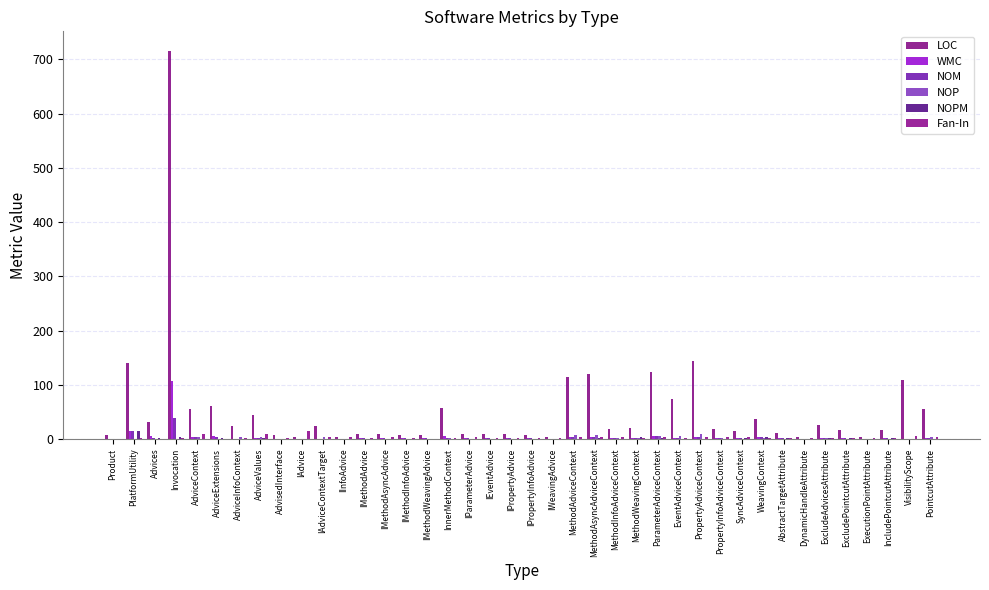

Which has a higher value, MethodWeavingContext or IPropertyInfoAdvice?

MethodWeavingContext